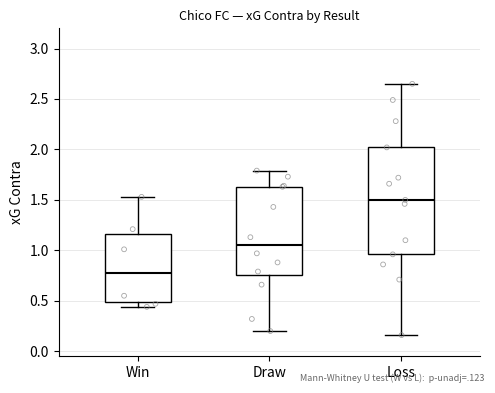

Which box's median line is the highest?

Loss